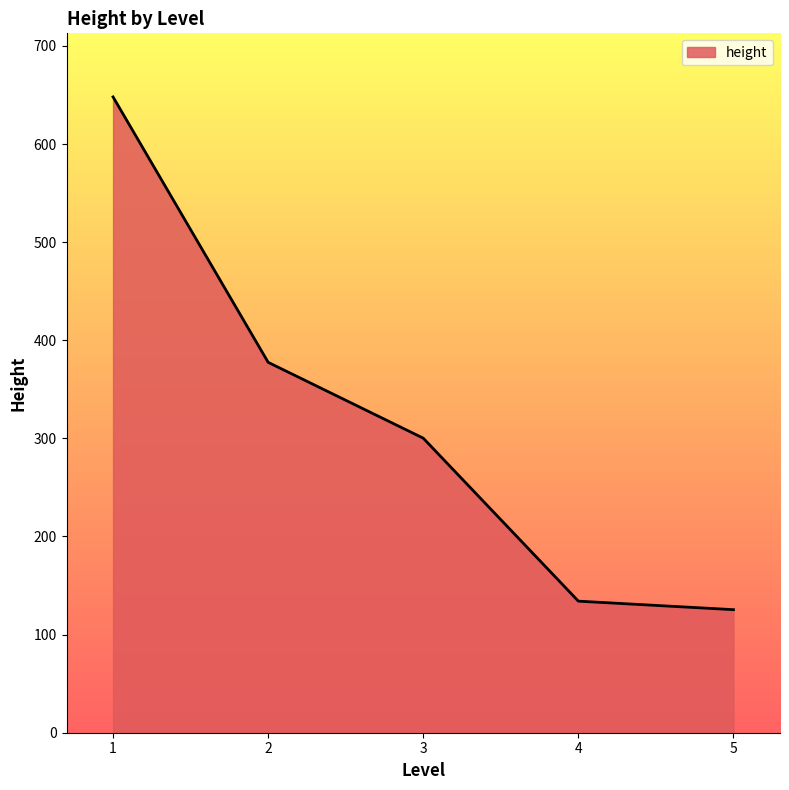

Approximately how many times larger is the value at 3 compared to 2?

0.8